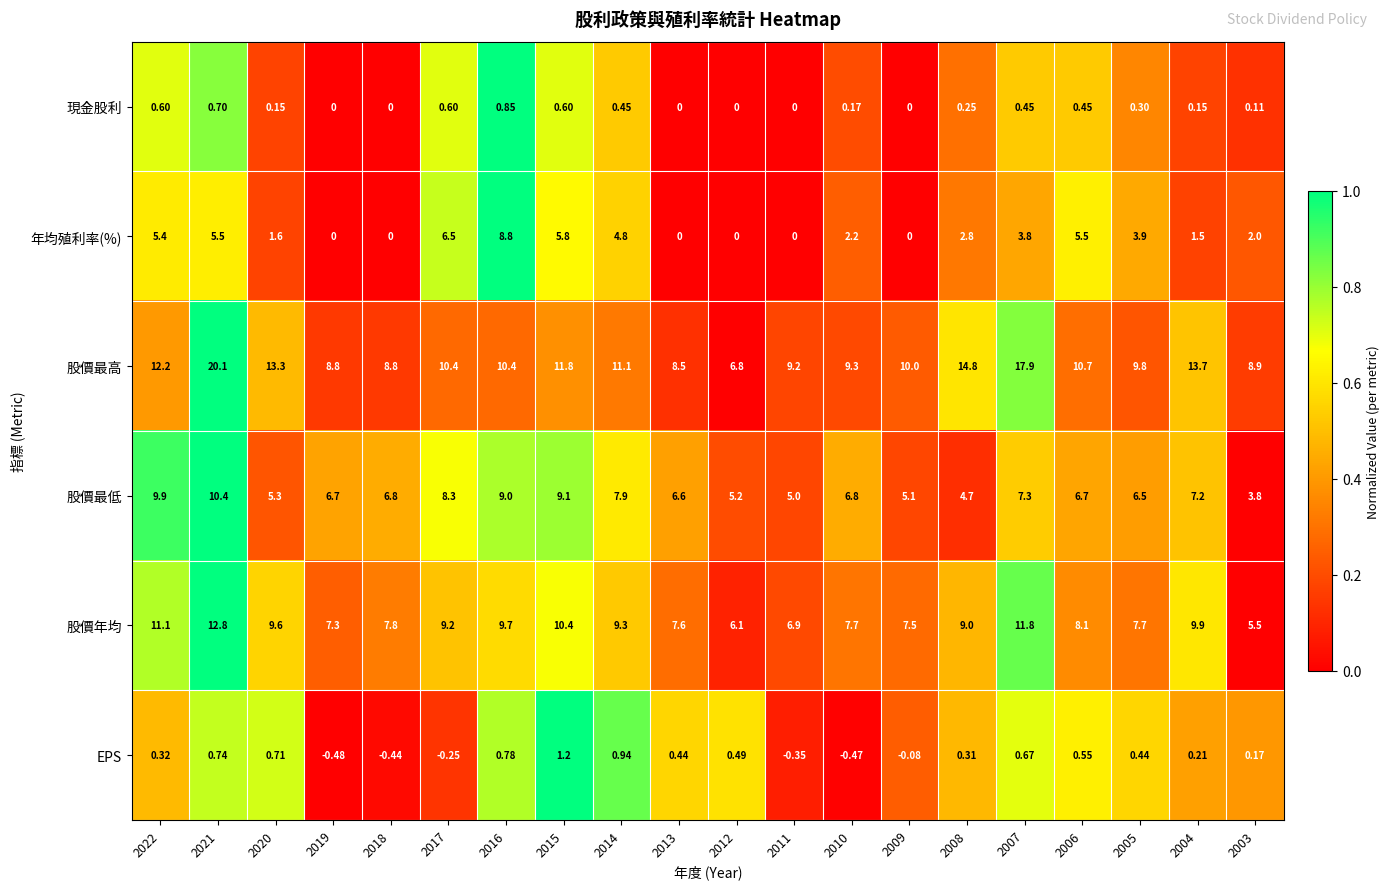

Which series has the widest spread of values?

股價最高